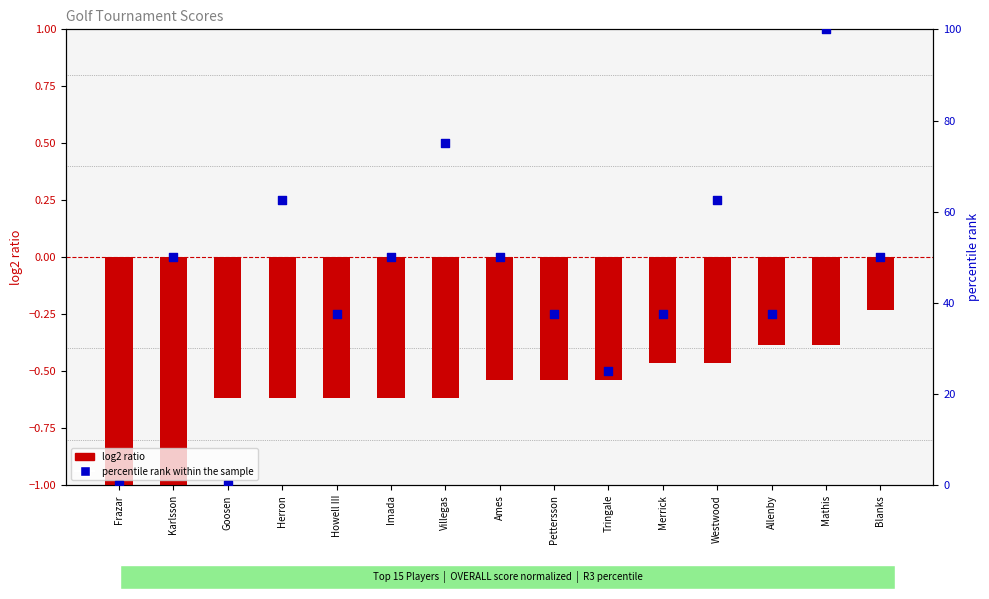

Which series has the largest Y range (max minus min)?

percentile rank within the sample (R3)